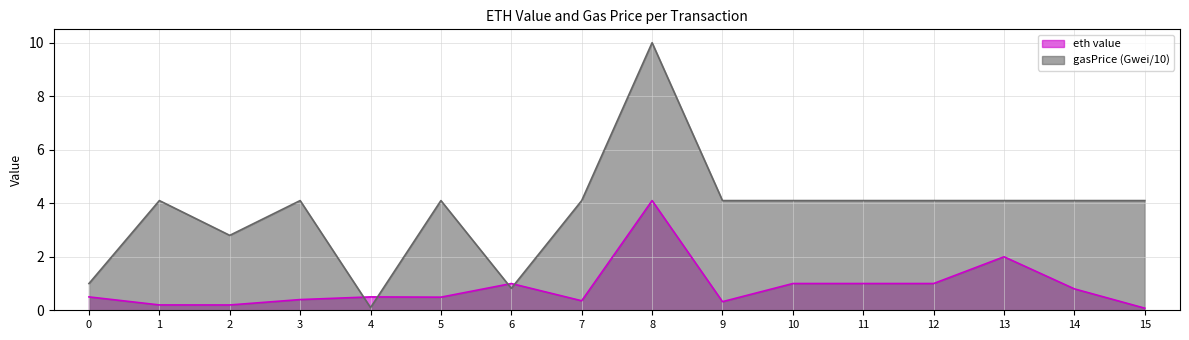

How many lines are shown in the chart?

2